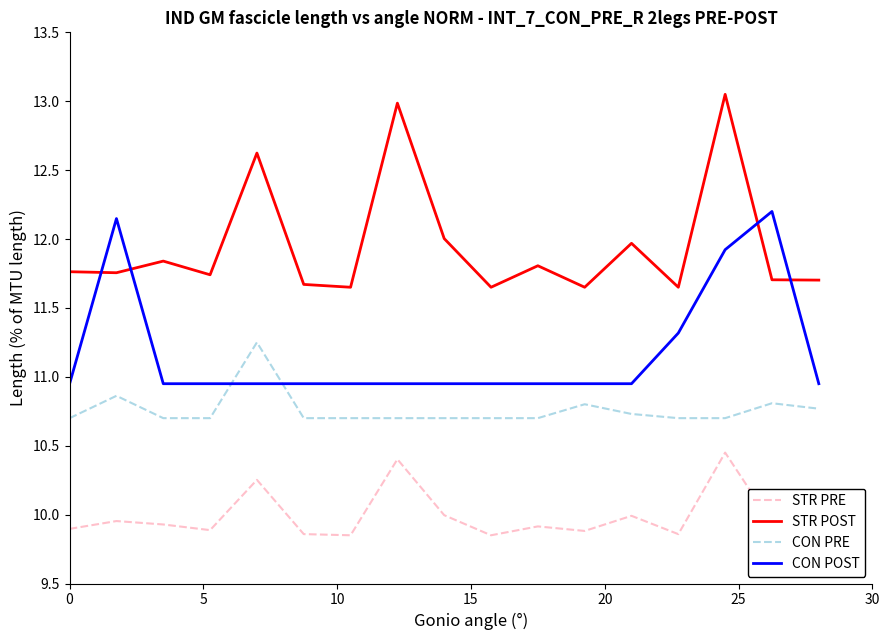

Which series has the largest range (max minus min)?

STR POST